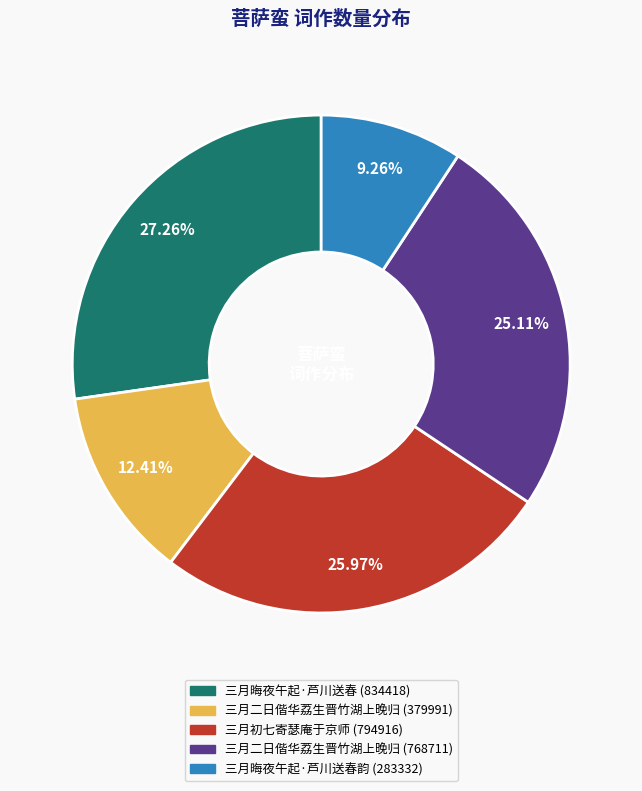

Is there a majority slice in this chart?

No